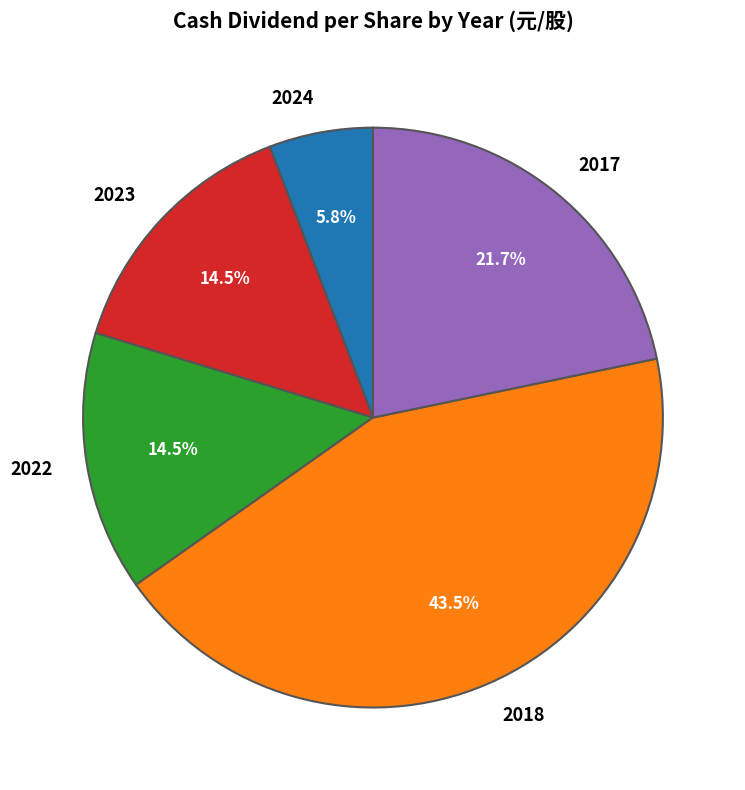

Is there a majority slice in this chart?

No